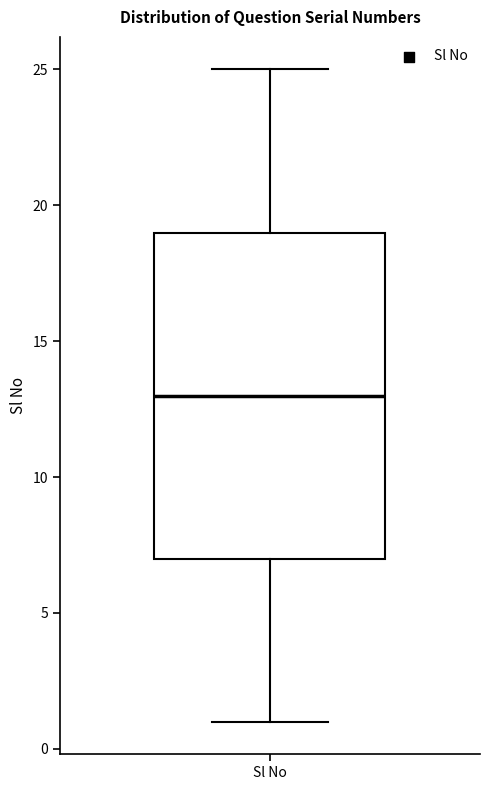

Where does the lower whisker of the box for Sl No end on the y-axis? The values are not printed on the chart, so give them approximately, as read against the axis.

1